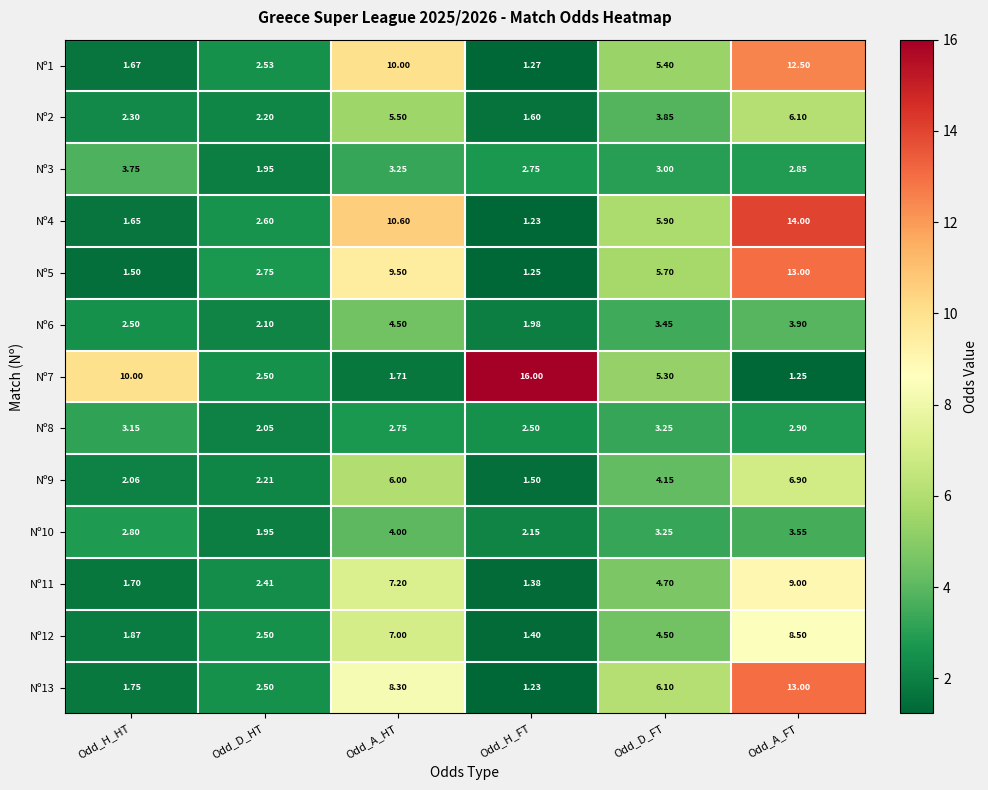

List the labels in order of Nº2 value, largest first.

Odd_A_FT, Odd_A_HT, Odd_D_FT, Odd_H_HT, Odd_D_HT, Odd_H_FT